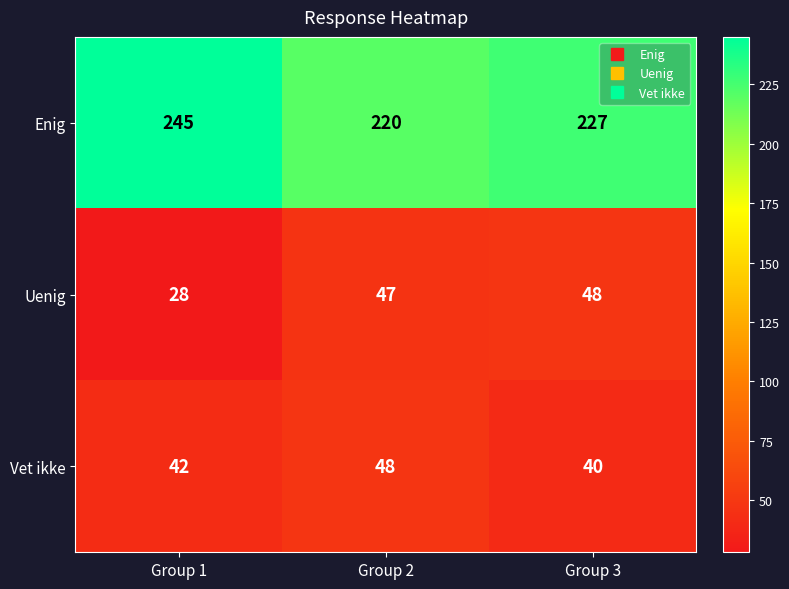

What is the difference between the maximum and second lowest values in the Enig series?

18